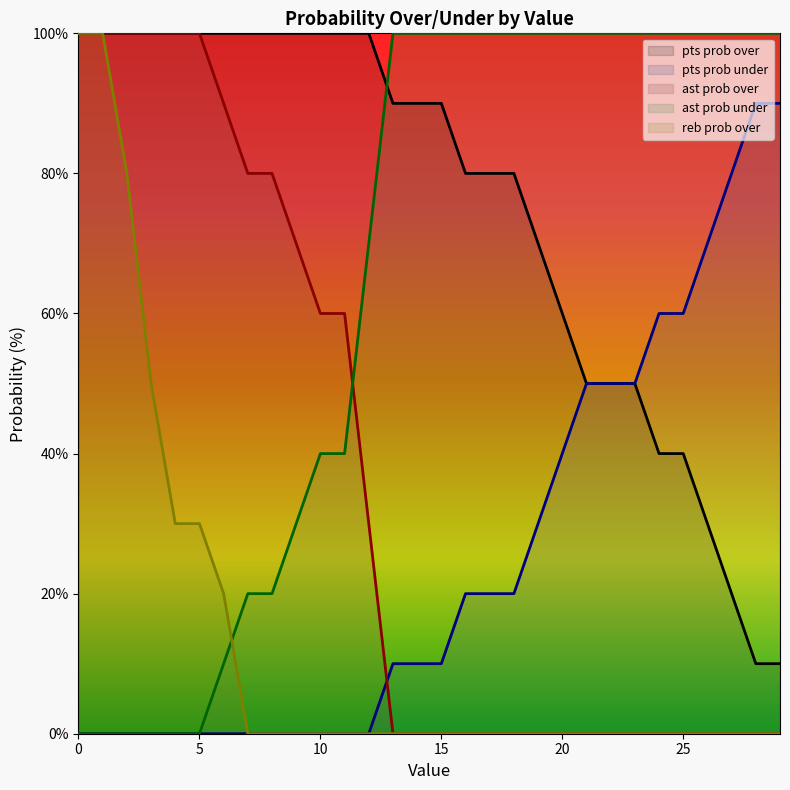

What is the difference between the maximum and minimum values in the pts prob under series?

90